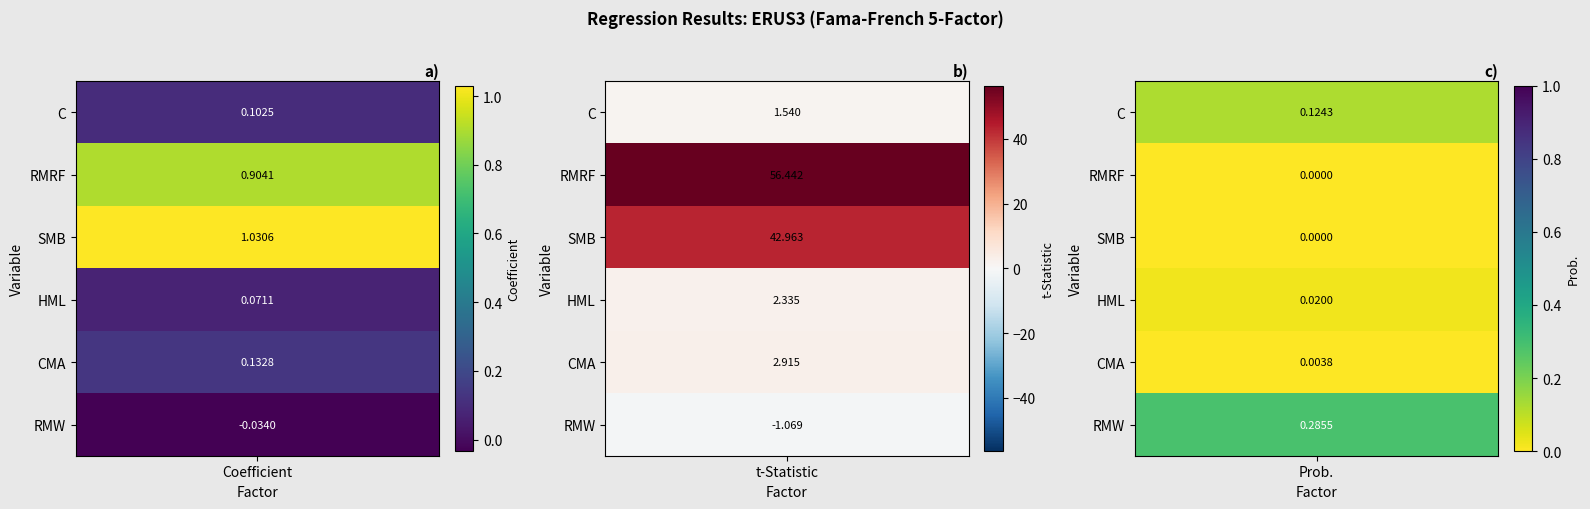

What is the difference between the maximum and minimum values in the SMB series?

43.0